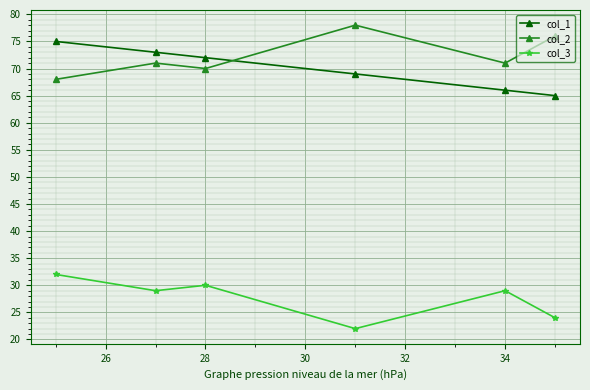

What is the maximum value shown in the chart?

78